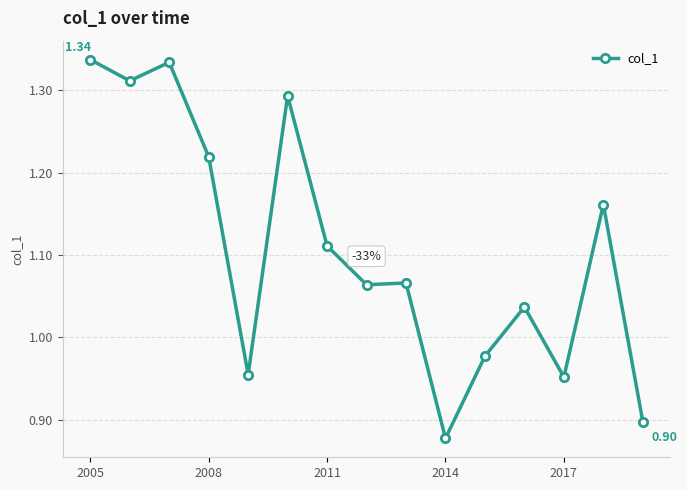

True or false: the data has more than 2 interior local peaks.

True